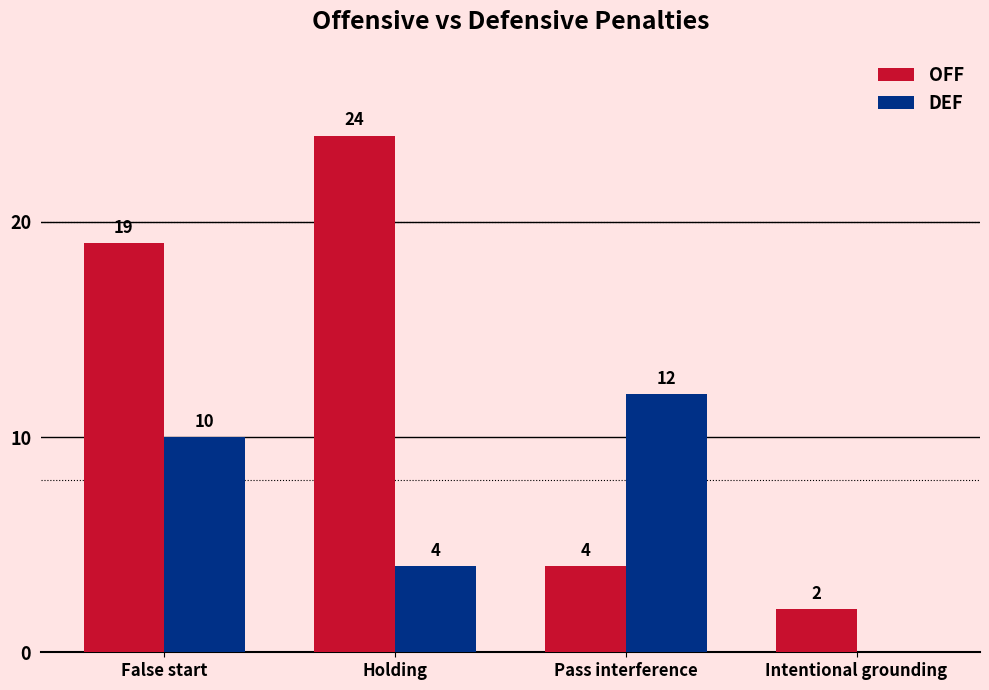

How many groups of bars are there?

4